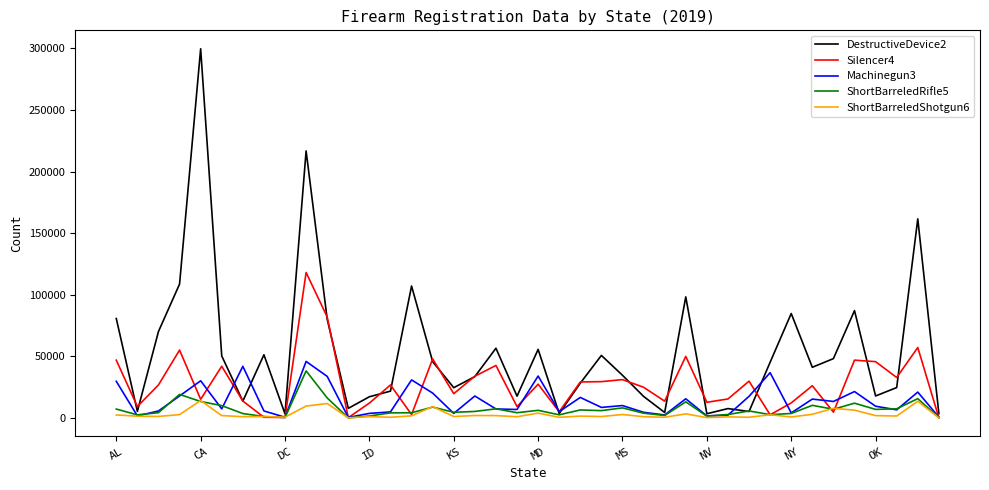

What is the greatest value displayed?

299766